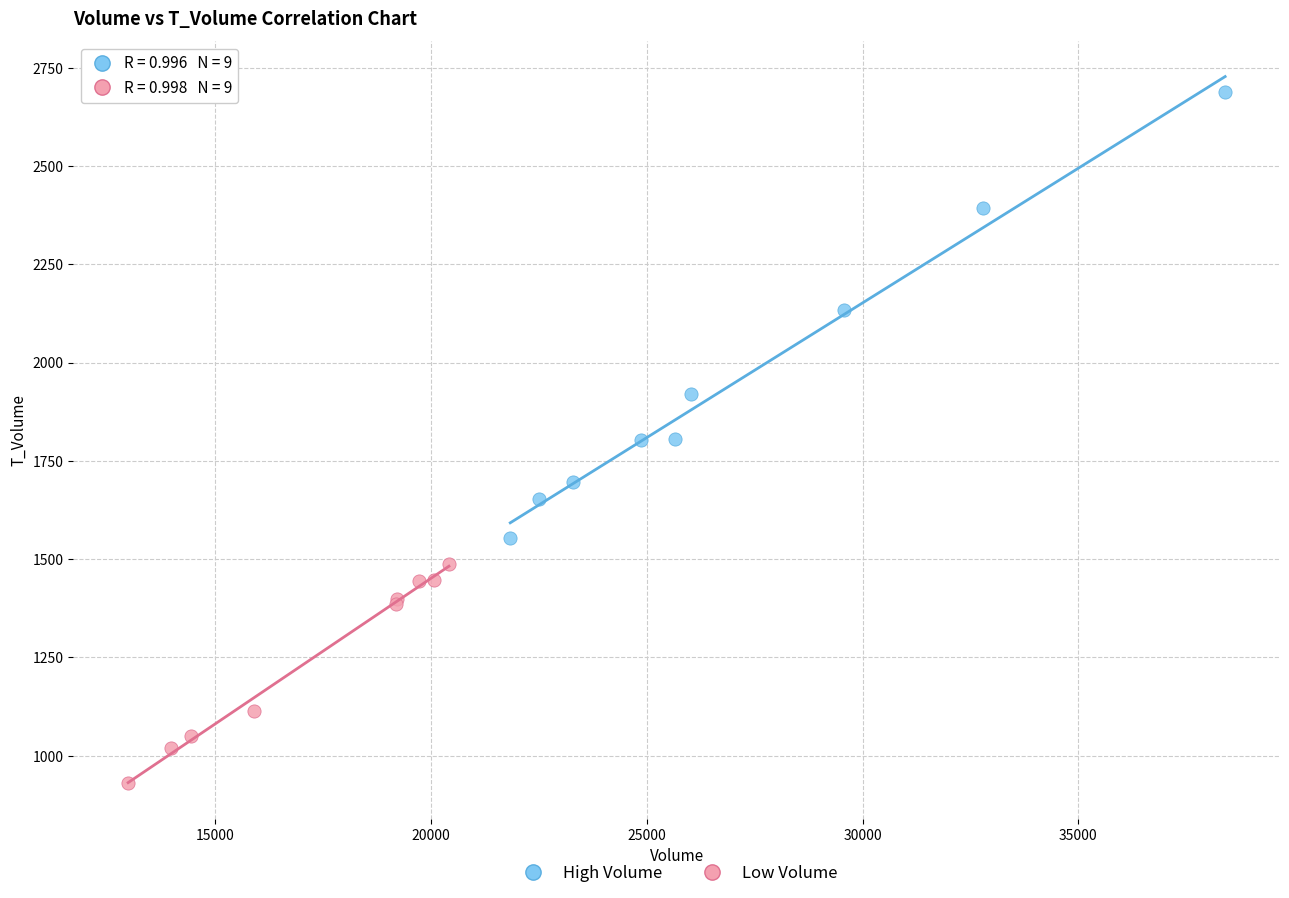

Which series has the widest spread of Y values?

High Volume